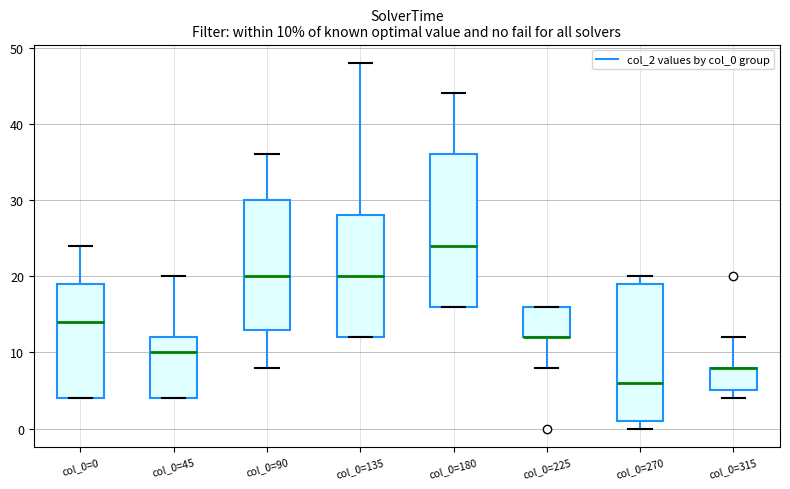

Comparing the boxes themselves (not the whiskers), which one is the tallest?

col_0=180